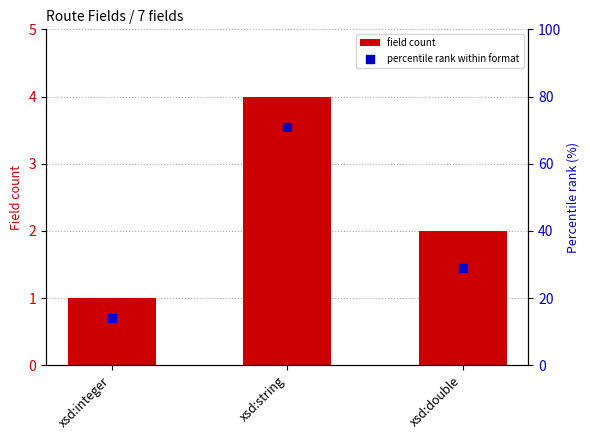

What is the total value across all series at xsd:integer?

15